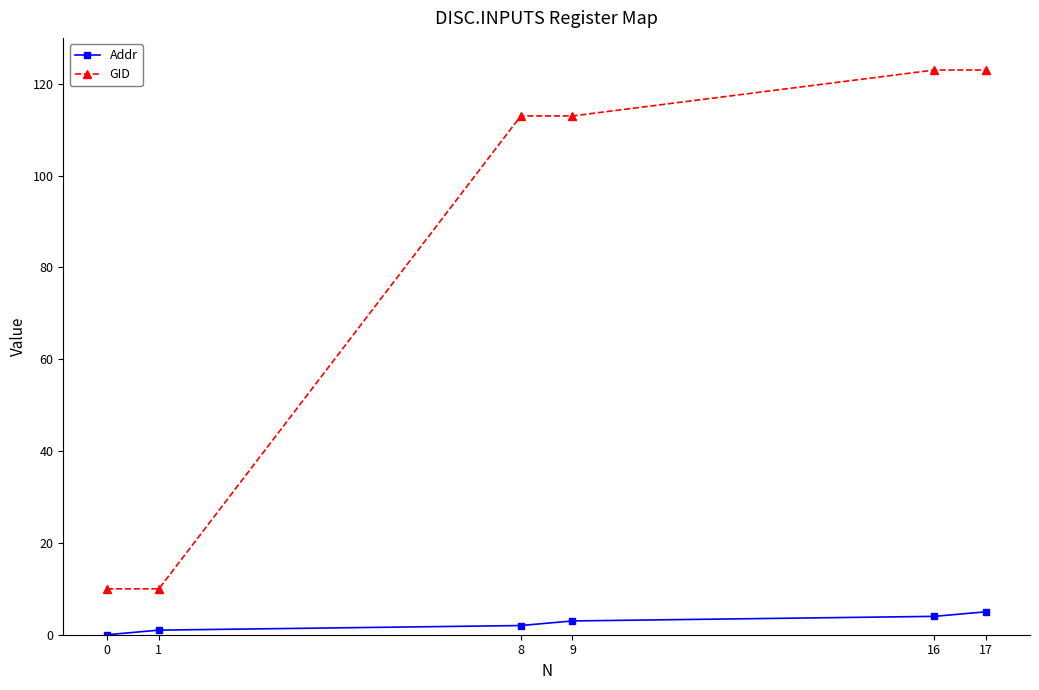

True or false: Addr and GID intersect in this chart.

False